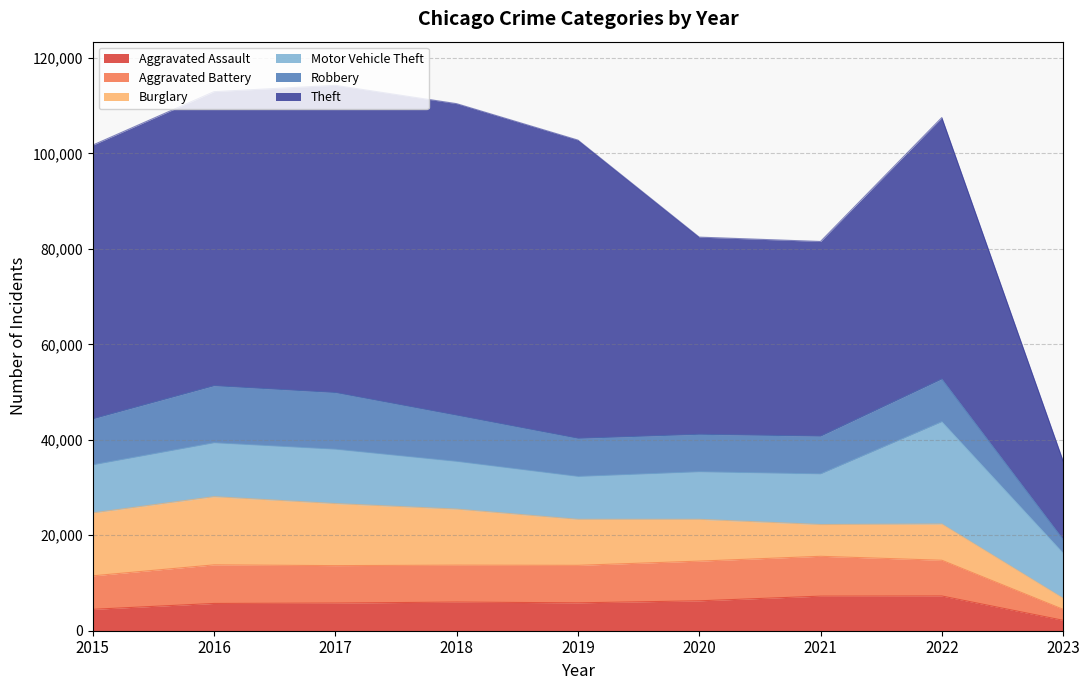

Between 2019 and 2015, which is larger?

2019